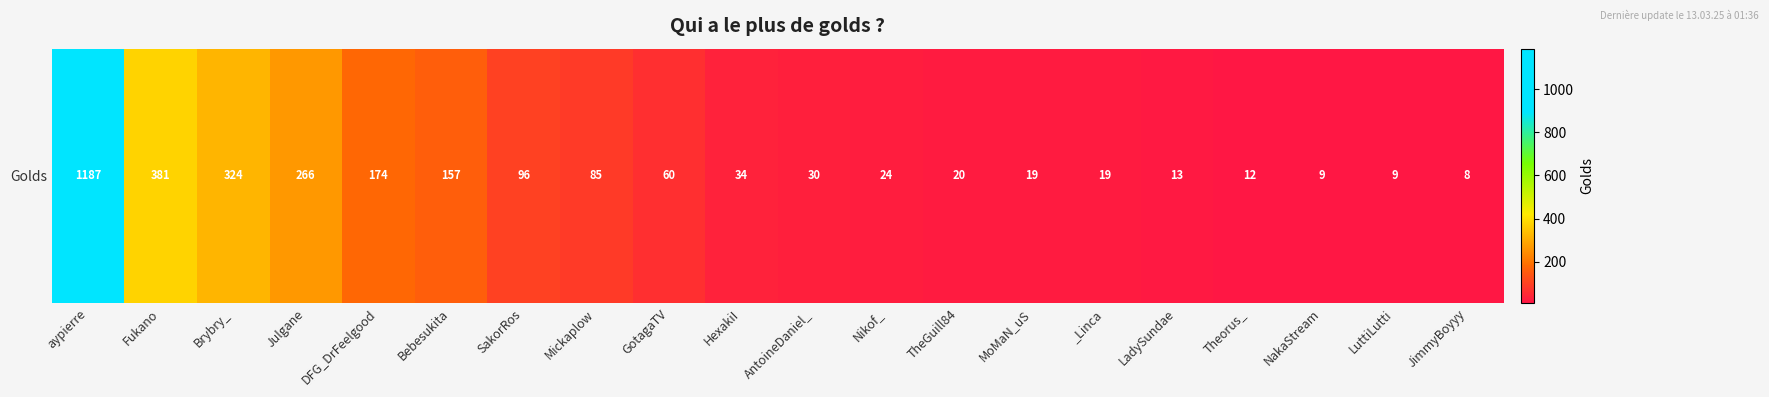

List the labels in order of value, smallest first.

JimmyBoyyy, NakaStream, LuttiLutti, Theorus_, LadySundae, MoMaN_uS, _Linca, TheGuill84, Nikof_, AntoineDaniel_, HexakiI, GotagaTV, Mickaplow, SakorRos, Bebesukita, DFG_DrFeelgood, Julgane, Brybry_, Fukano, aypierre